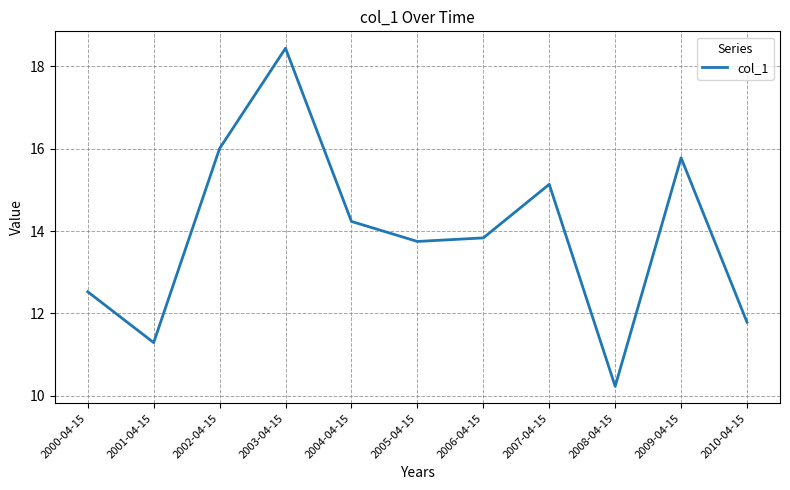

What value does the data have at 2010-04-15?

11.8